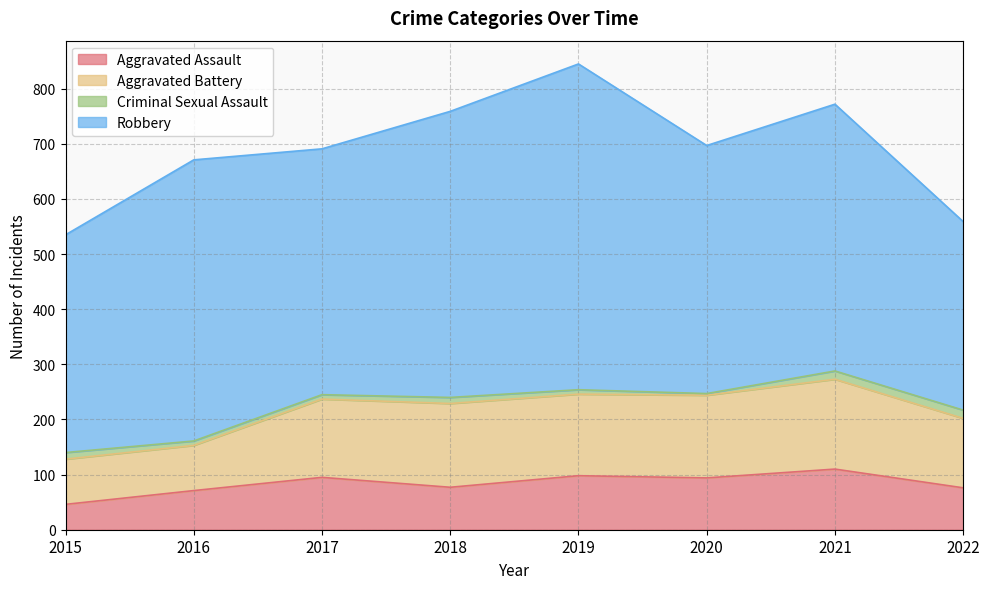

Reading left to right, list all the values displayed in this chart.

Aggravated Assault: 46	71	95	77	98	94	110	76
Aggravated Battery: 82	82	142	152	148	150	163	126
Criminal Sexual Assault: 12	8	8	11	8	3	15	15
Robbery: 395	510	446	519	591	450	484	342